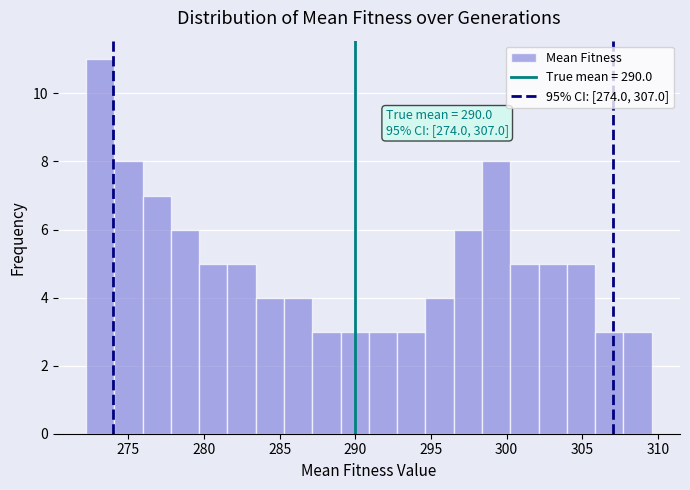

Around what value on the x-axis is the tallest bar? Give the approximate position of its centre, as read against the axis.

273.0